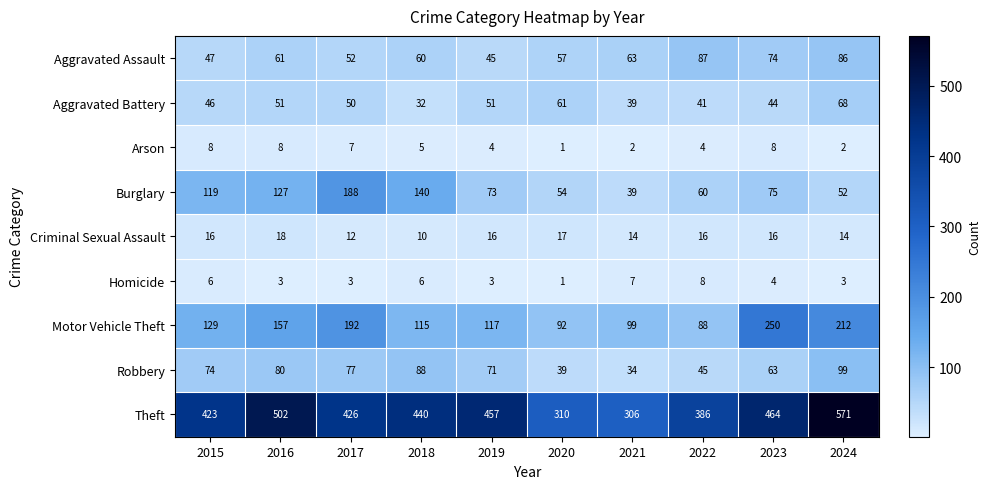

True or false: Arson has a value of 4 at 2022.

True